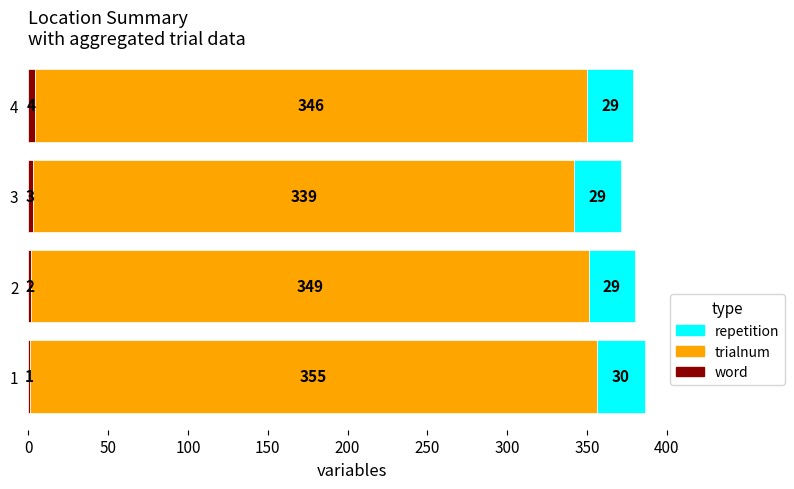

What is the total value across all series at 4?

379